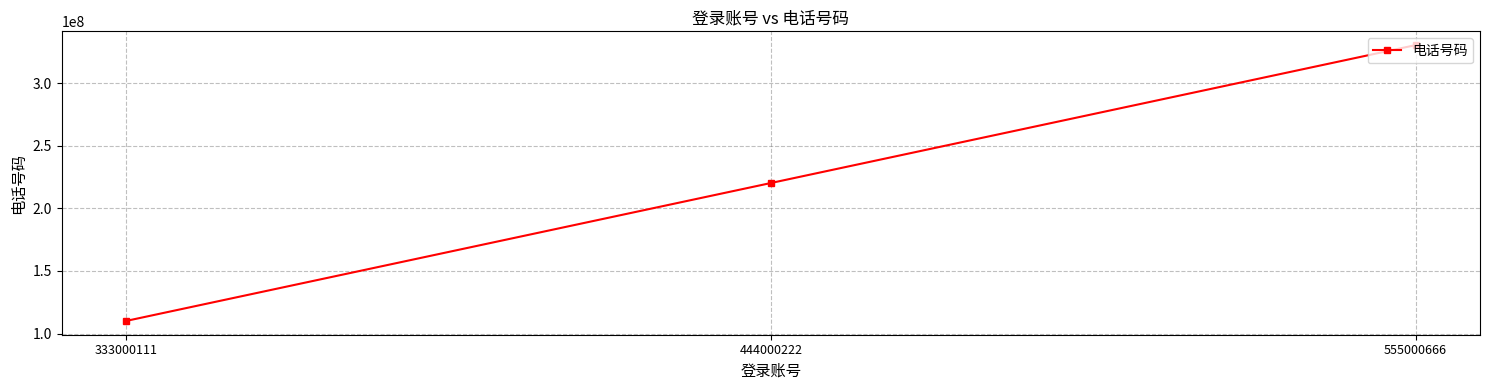

What is the difference between the maximum and minimum values?

220222332